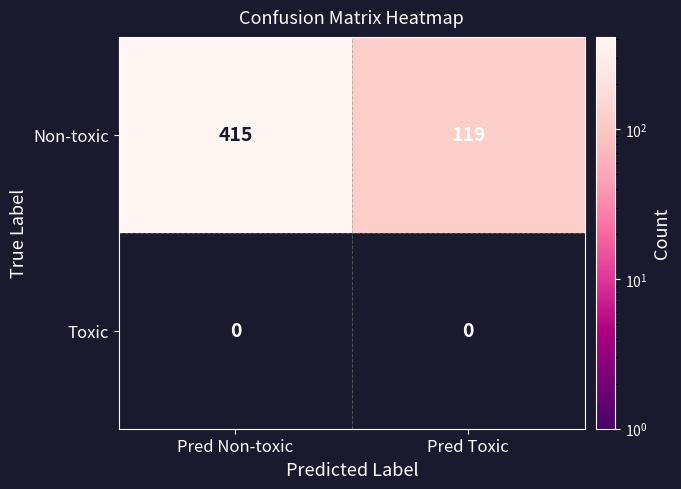

Which label corresponds to the largest value in the chart?

Pred Non-toxic